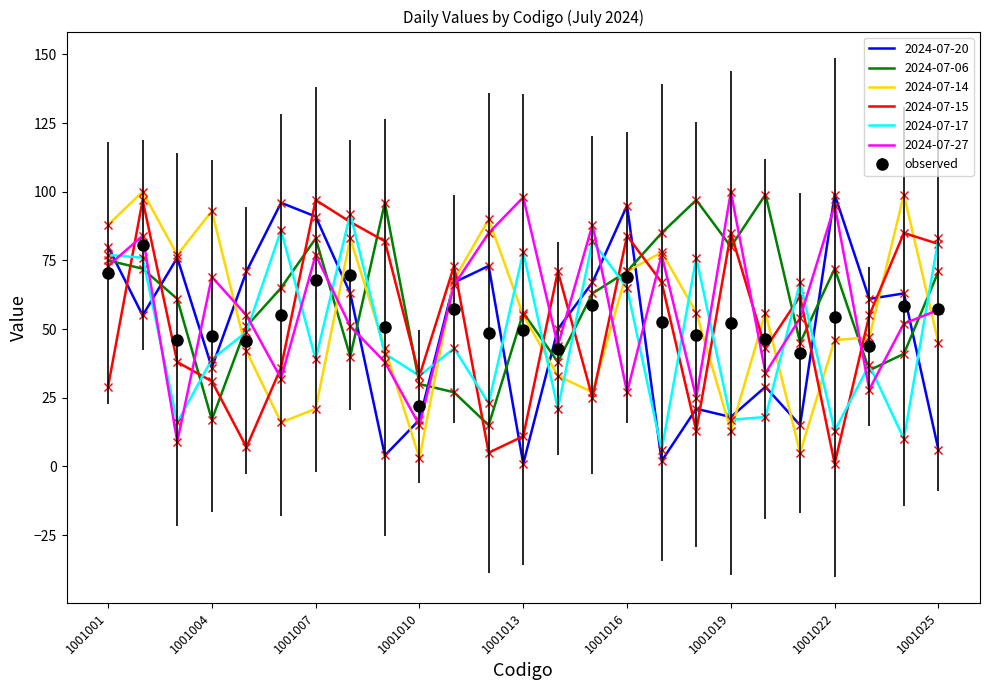

Which series ends up on top after the final intersection of 2024-07-27 and 2024-07-15?

2024-07-15